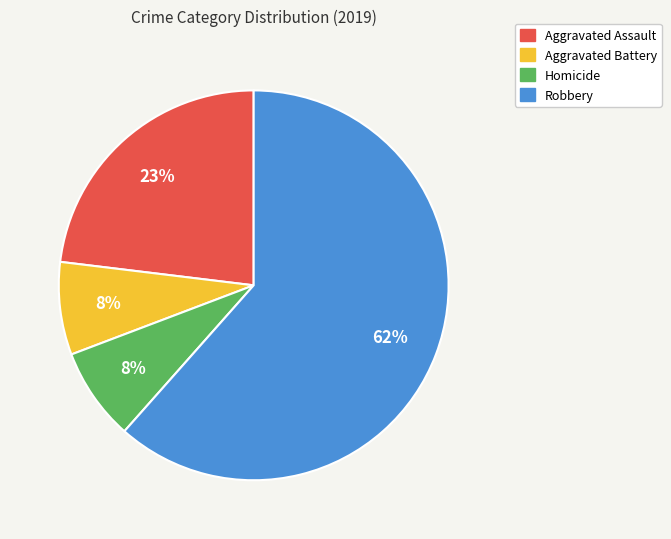

To the nearest percent, what is the average slice percentage?

25%